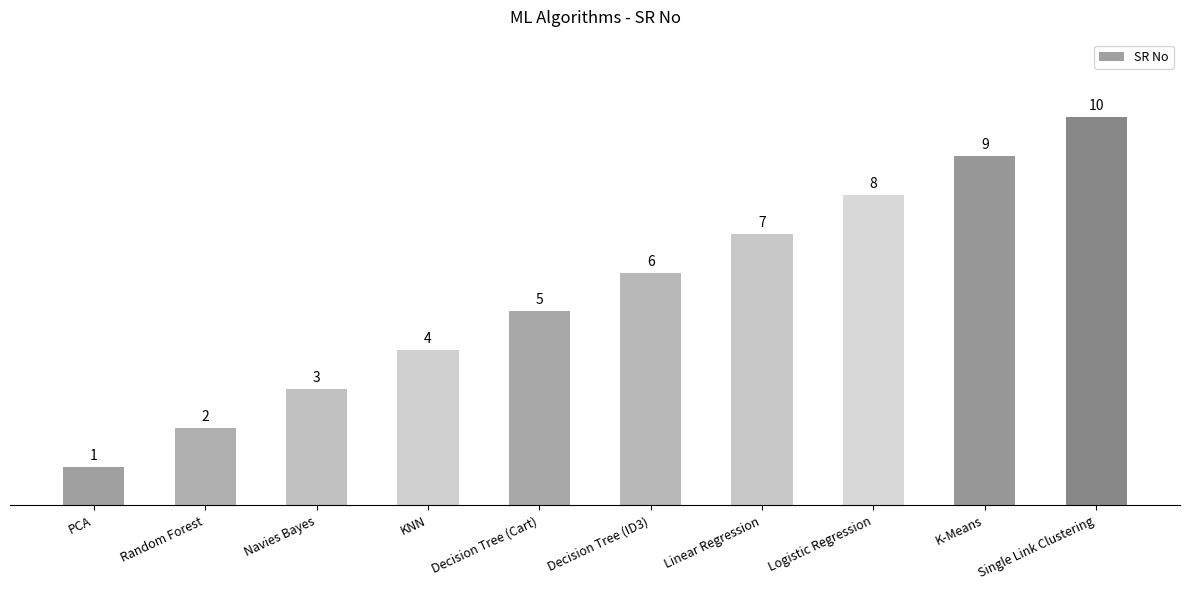

What is the label of the 7th bar from the left?

Linear Regression